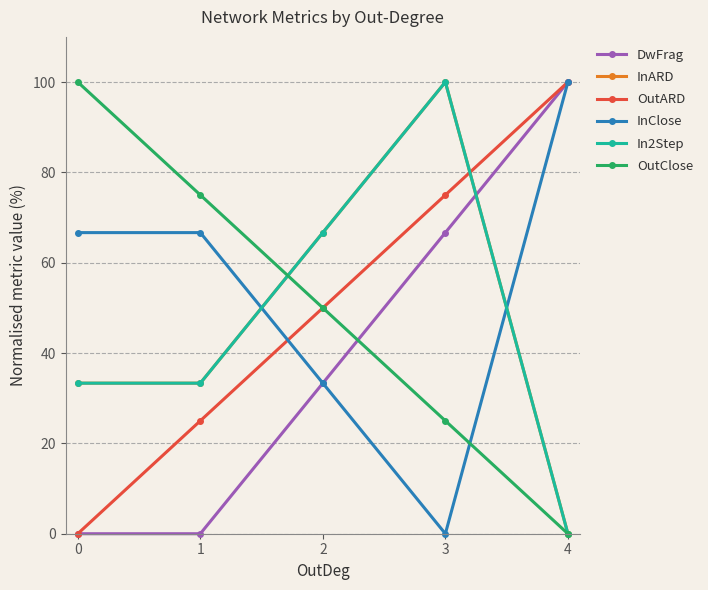

List the series in order of their peak value, highest first.

DwFrag, InARD, OutARD, InClose, In2Step, OutClose